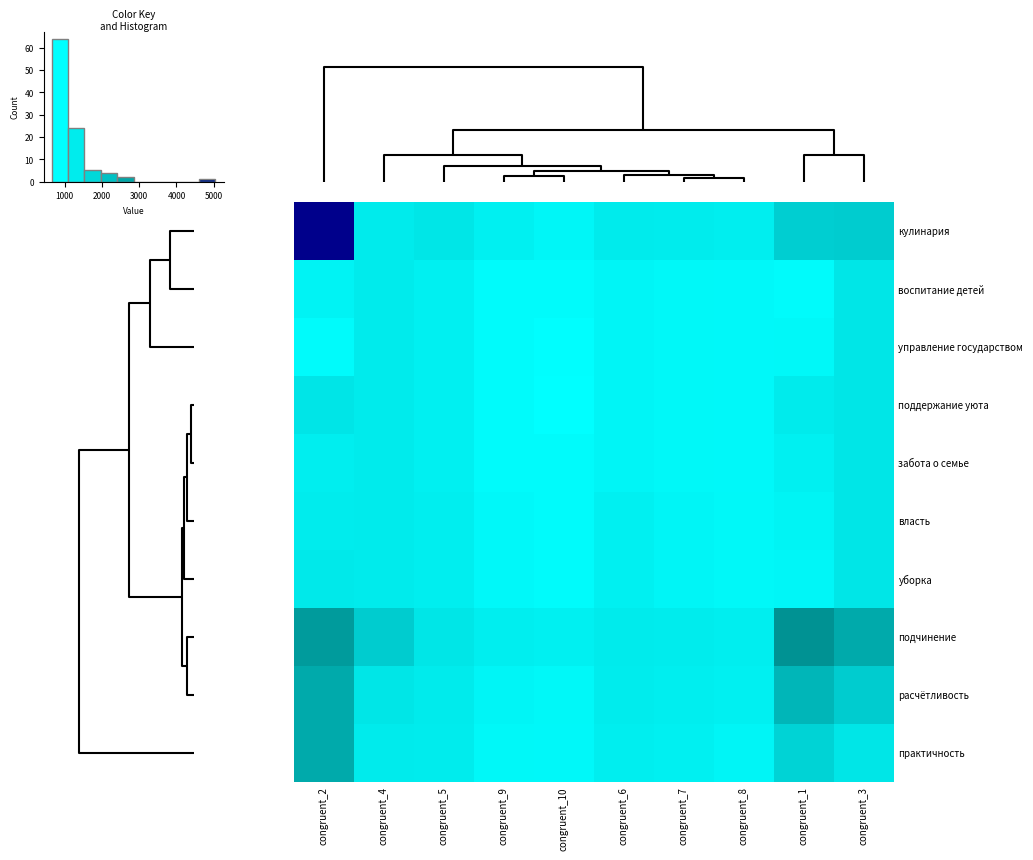

Rank the series by their maximum value, from lowest to highest.

воспитание детей, управление государством, забота о семье, власть, уборка, поддержание уюта, расчётливость, практичность, подчинение, кулинария